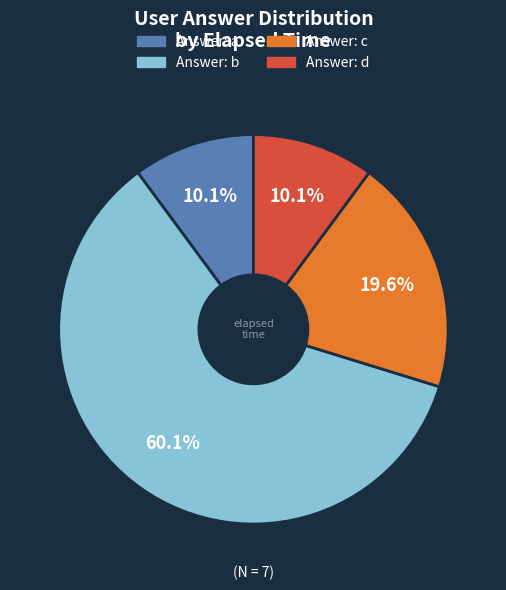

To the nearest percent, what is the difference between the largest and smallest slice percentages?

50%